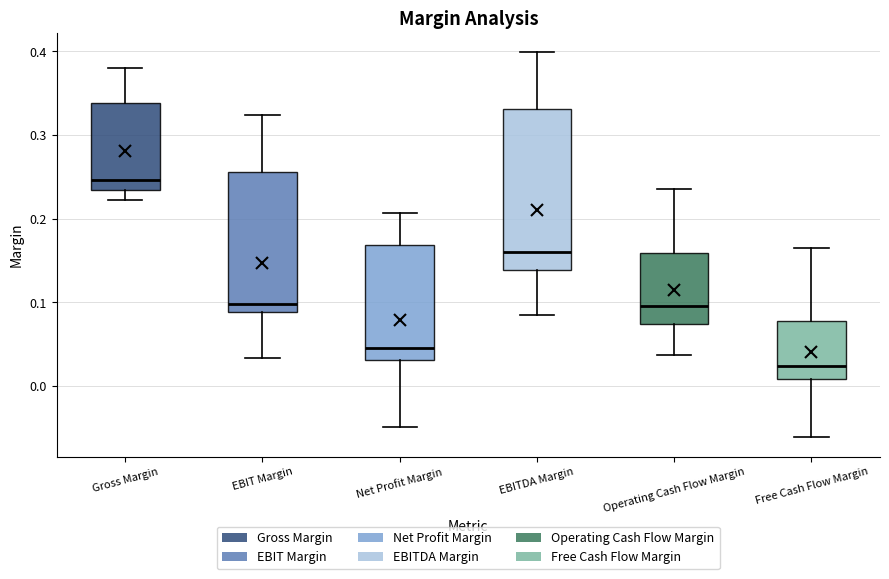

Where does the lower whisker of the box for Free Cash Flow Margin end on the y-axis? The values are not printed on the chart, so give them approximately, as read against the axis.

-0.06